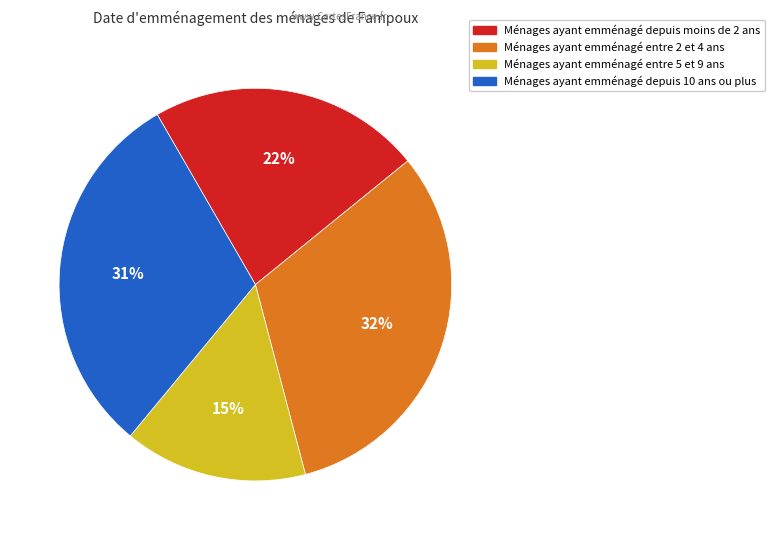

Is there a majority slice in this chart?

No